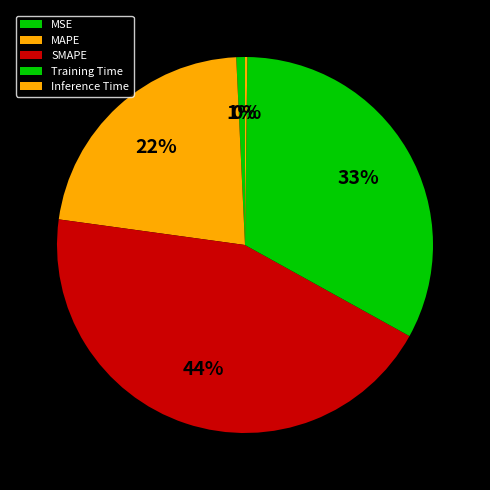

Which category has the smallest portion of the pie?

Inference Time